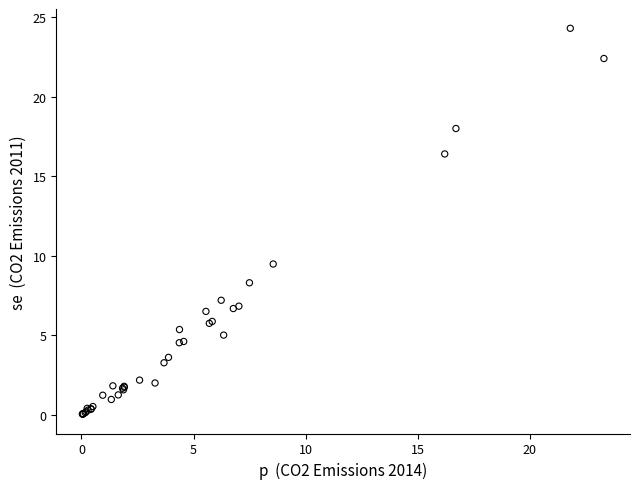

What Y value in the scatter plot is closest to 12?

9.5